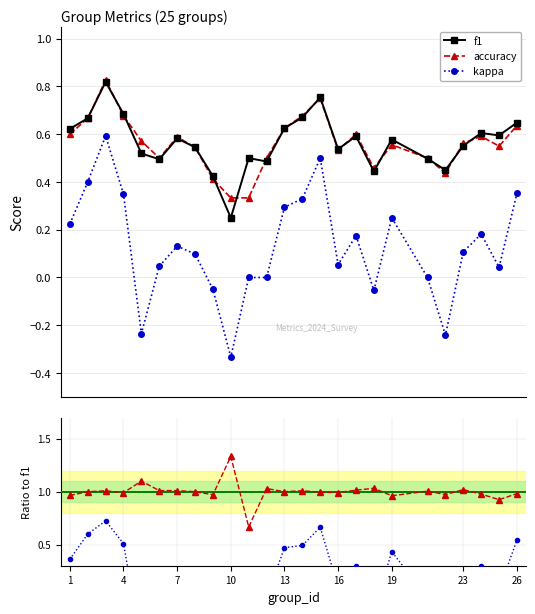

Which series has the largest total across all categories?

accuracy / f1